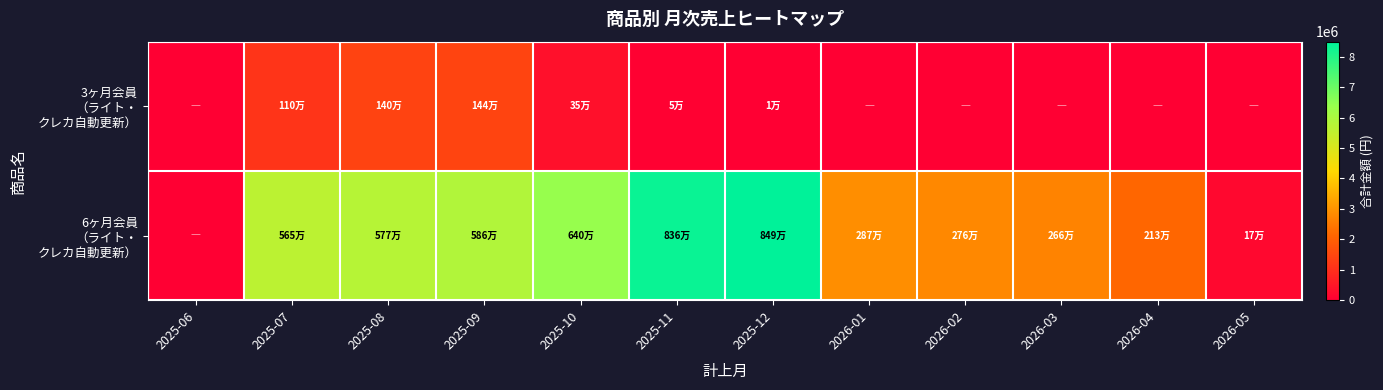

Count the number of categories in the chart.

12